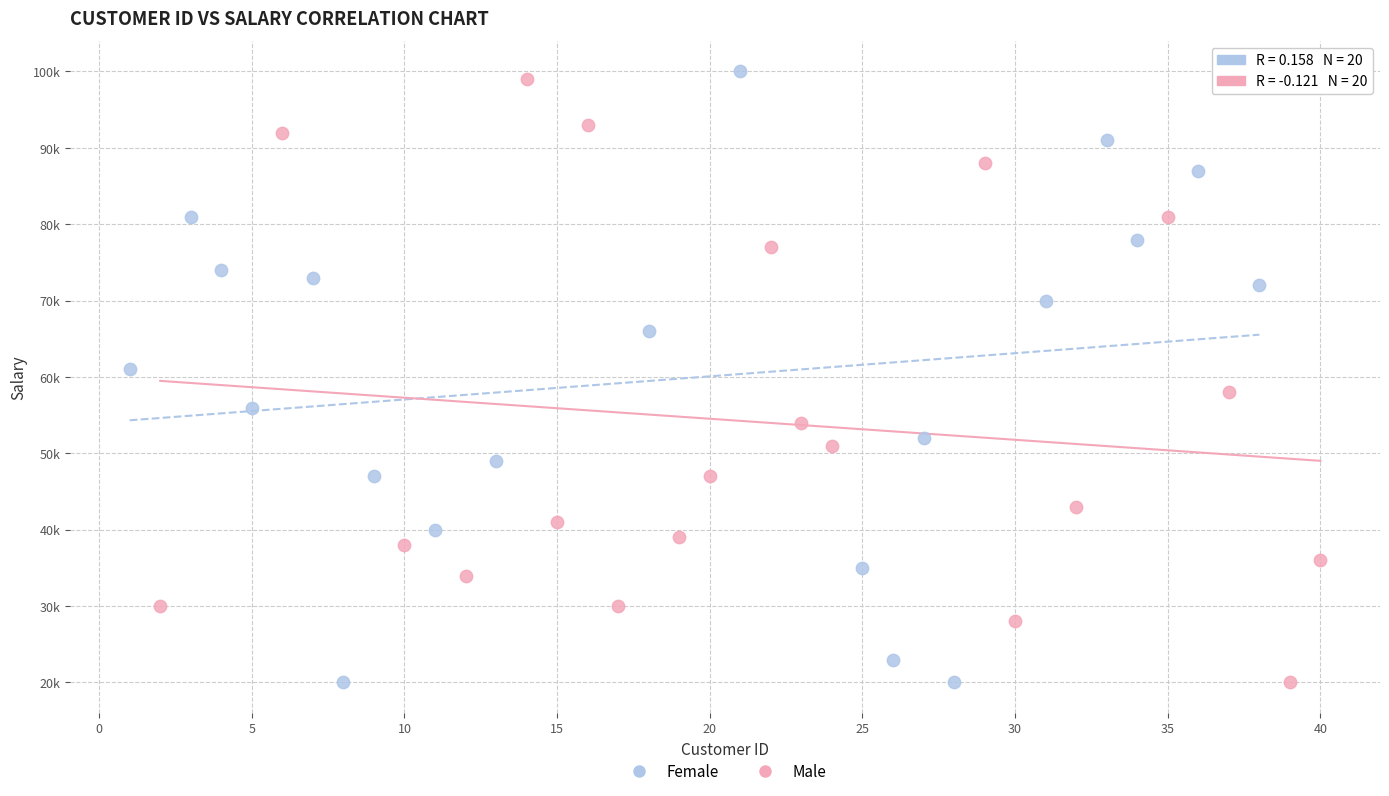

What are all the series names shown in the legend?

Female, Male